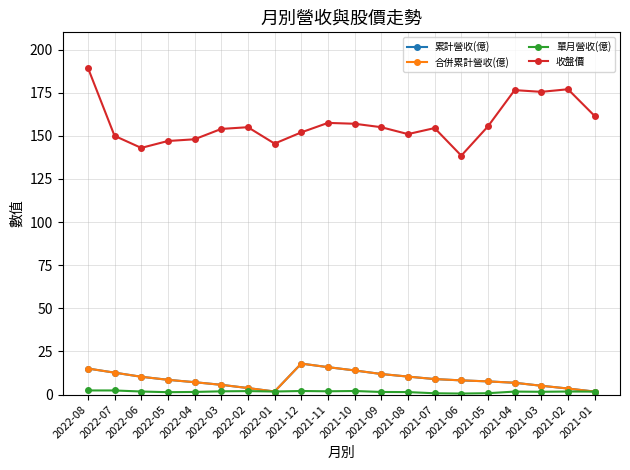

What is the minimum value for 累計營收(億)?

1.7